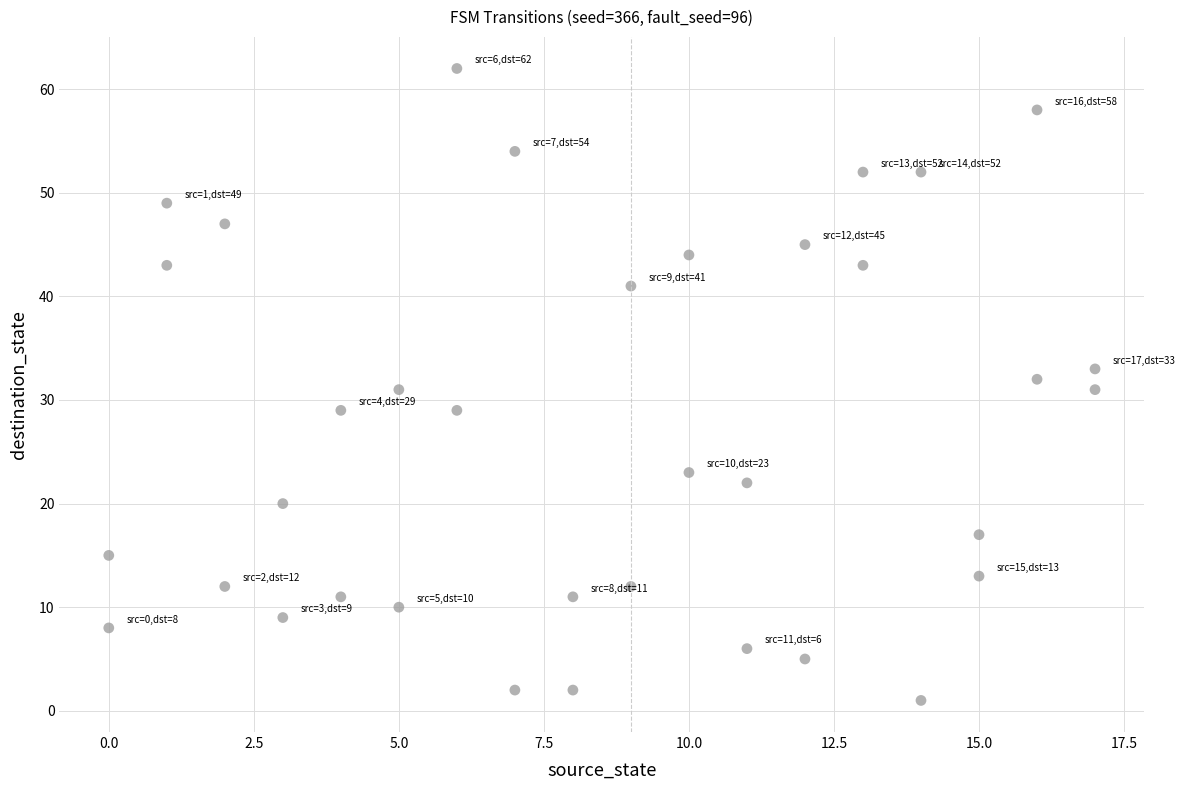

What is the range of X values (max minus min)?

17